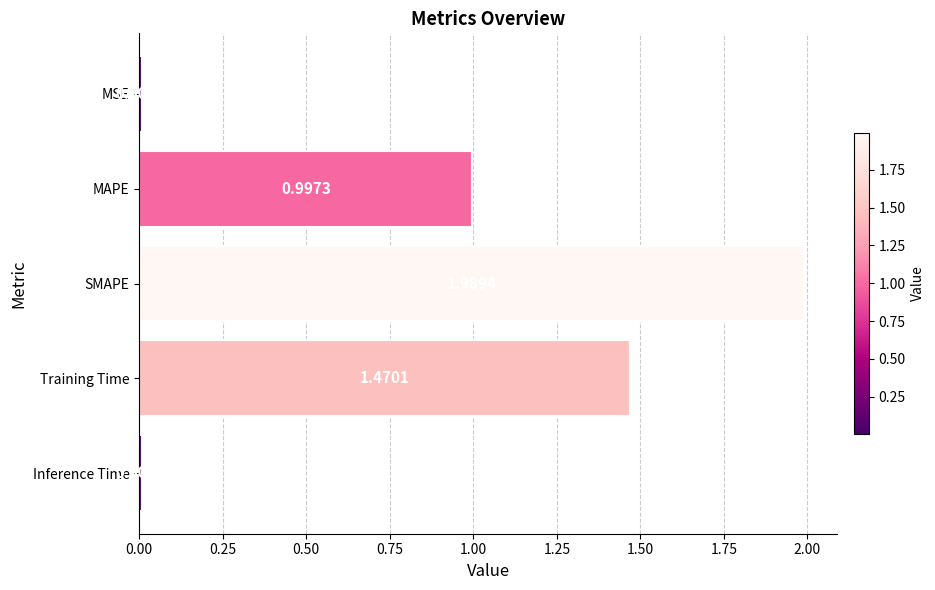

What is the label of the 2nd bar from the bottom?

Training Time